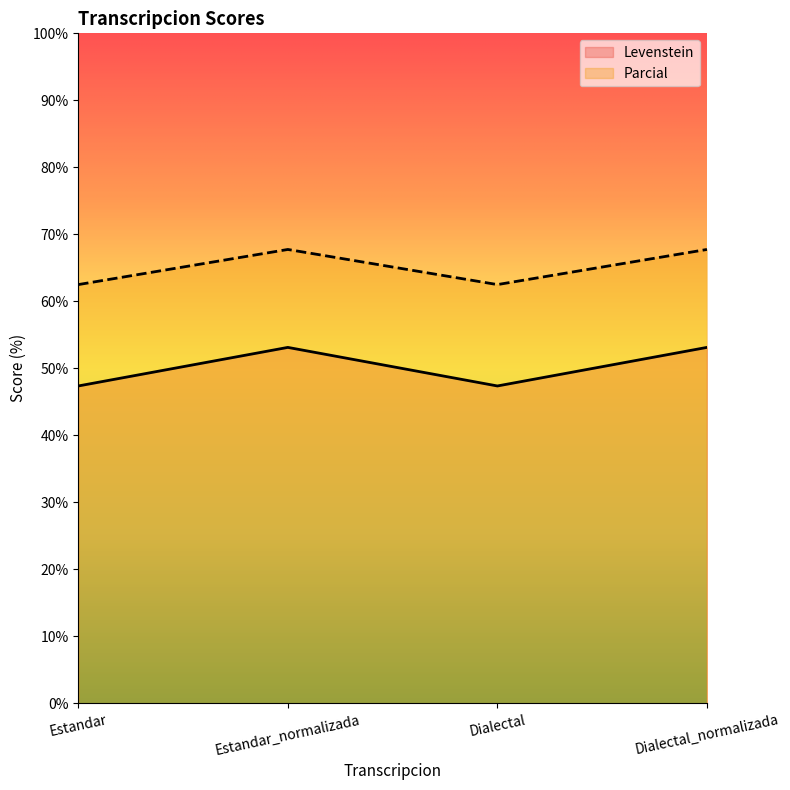

Reading left to right, list all the values displayed in this chart.

Levenstein: Estandar=47.4	Estandar_normalizada=53.1	Dialectal=47.4	Dialectal_normalizada=53.1
Parcial: Estandar=62.5	Estandar_normalizada=67.7	Dialectal=62.5	Dialectal_normalizada=67.7